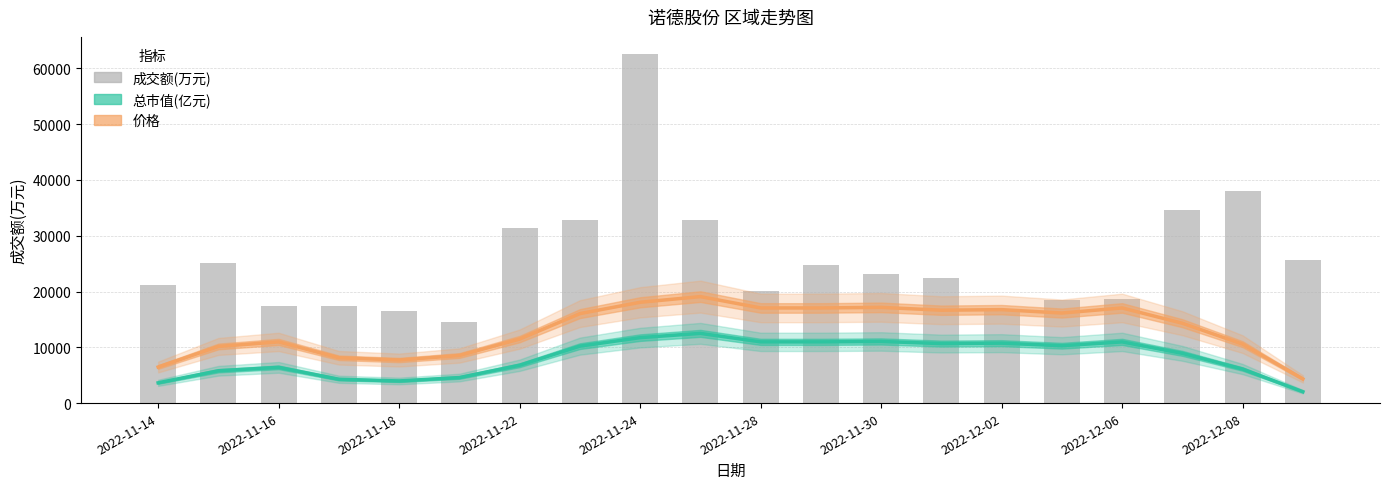

Rank the series by their maximum value, from lowest to highest.

总市值(亿元), 价格, 成交额(万元)